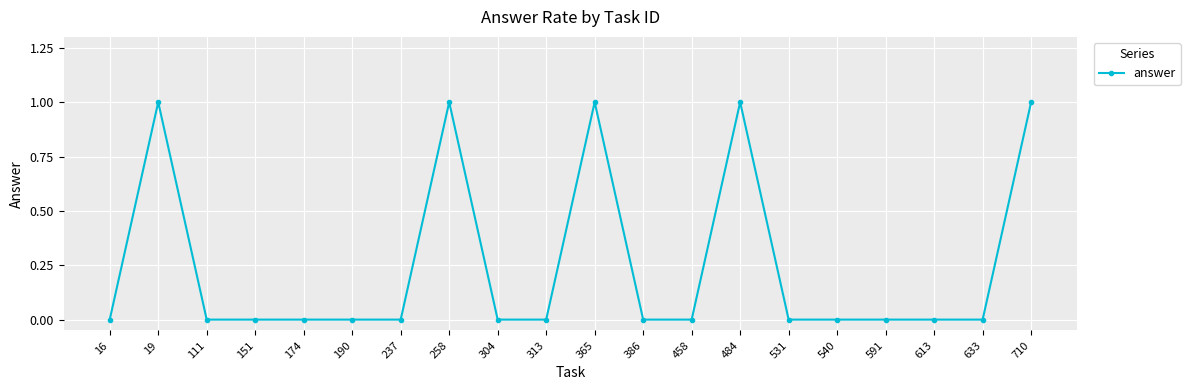

The value at 710 is 1. True or false?

True